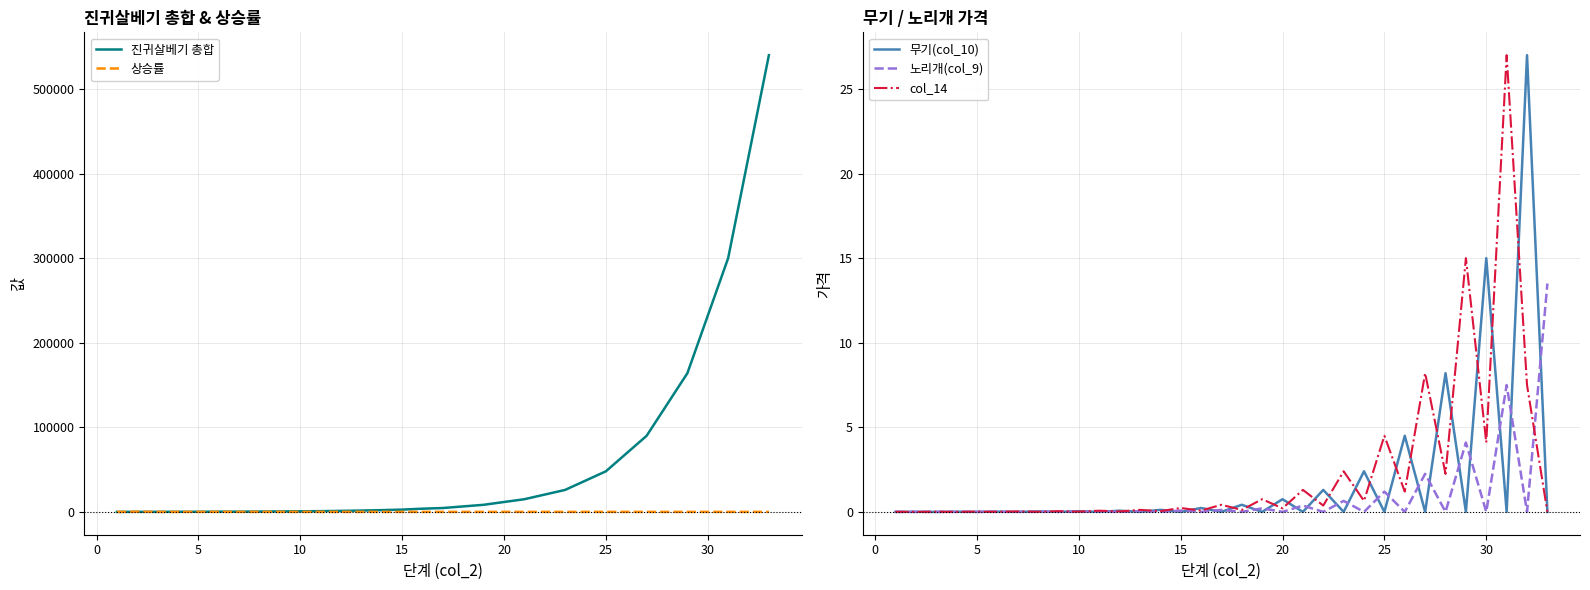

What is the highest value of the col_14 series?

27.0